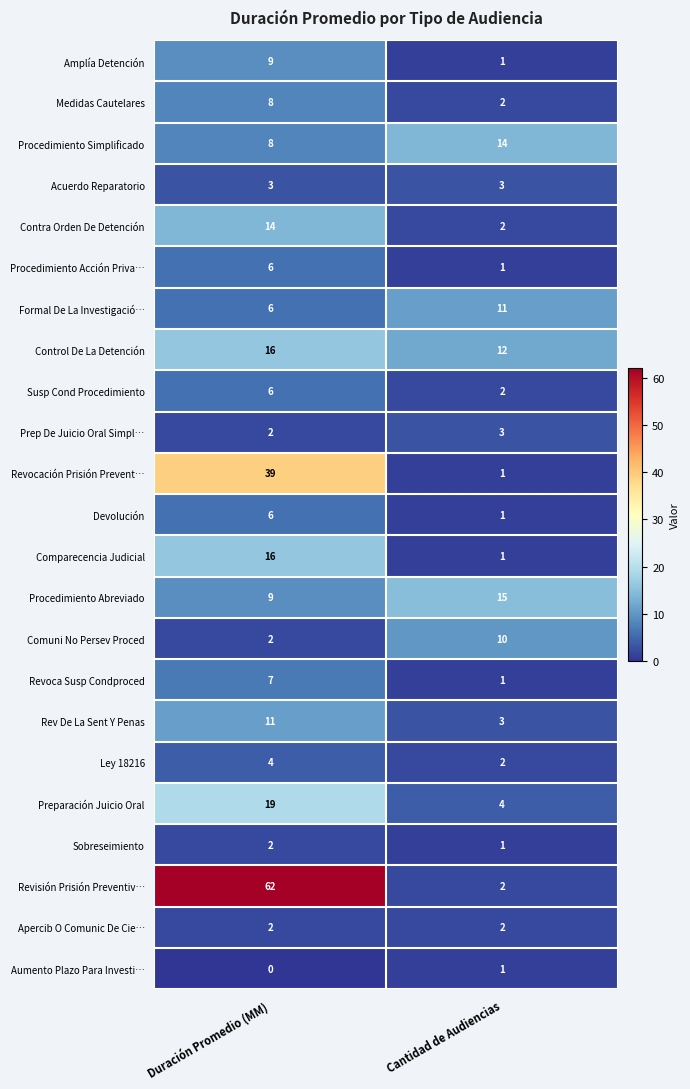

What is the sum of the Rev De La Sent Y Penas values at Duración Promedio (MM) and Cantidad de Audiencias?

14